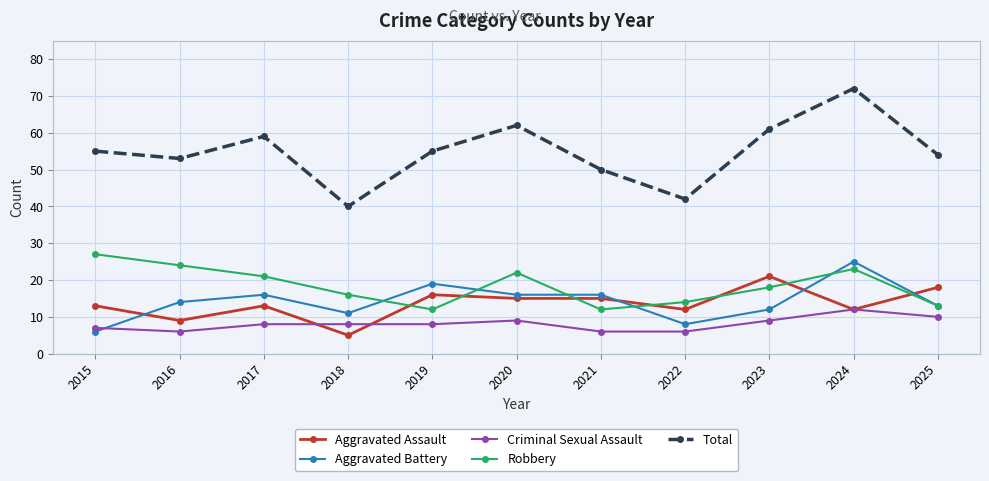

What is the value of the Aggravated Assault point at the 8th from the left?

12